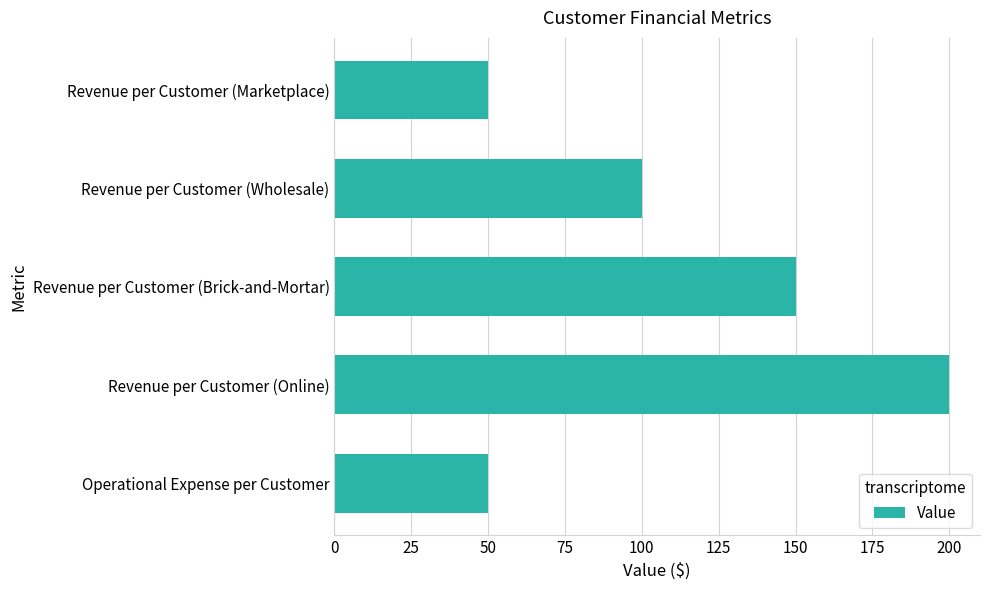

Count the number of categories in the chart.

5